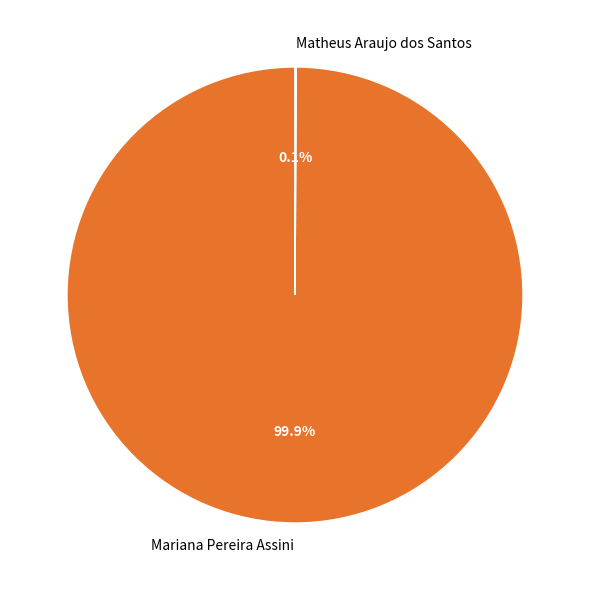

Which category accounts for the majority?

Mariana Pereira Assini